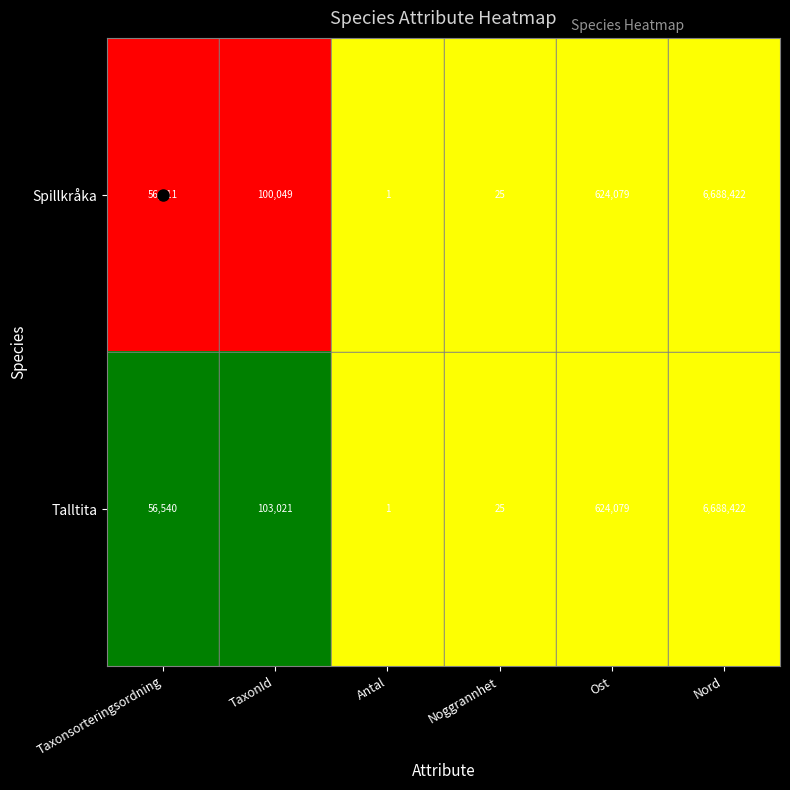

Read the Spillkråka value at Taxonsorteringsordning, to the nearest 10.

56410